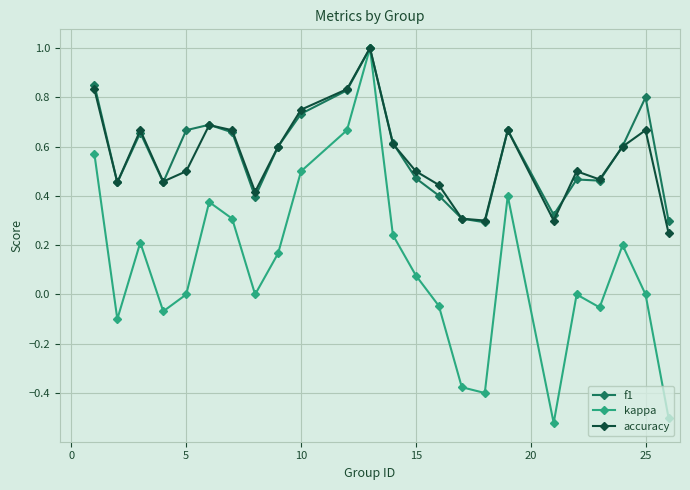

Which series has the widest spread of values?

kappa